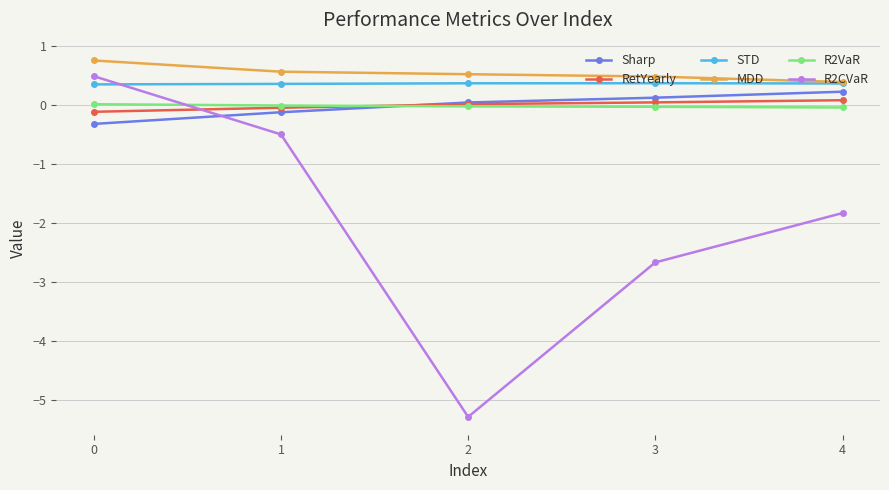

True or false: R2CVaR has a value of -0.7 at 1.

False